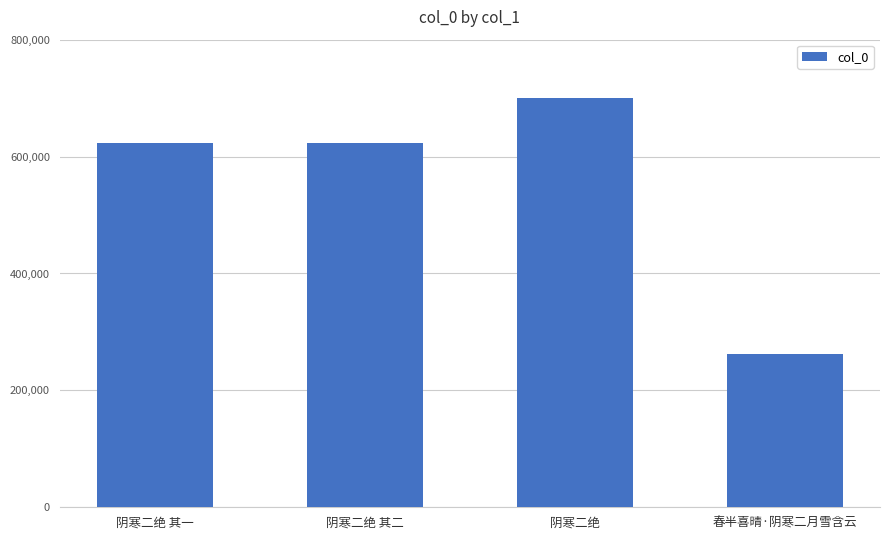

What is the approximate value at 春半喜晴·阴寒二月雪含云?

261538